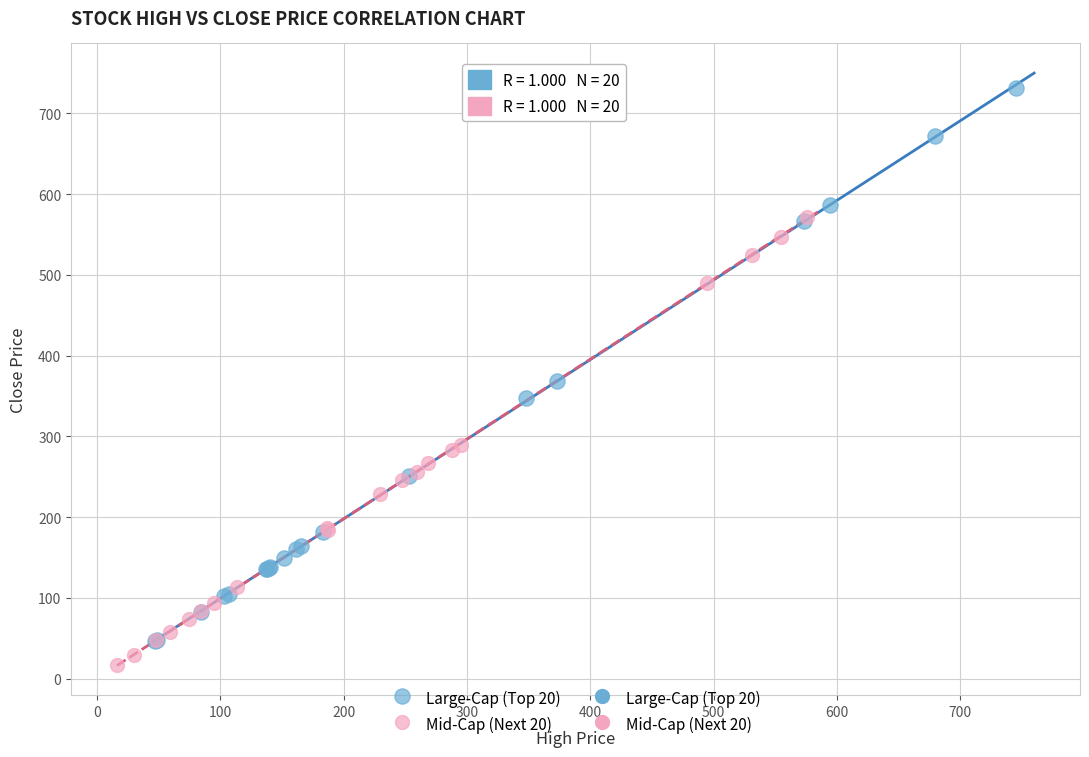

Which series has the widest spread of Y values?

Large-Cap (Top 20)